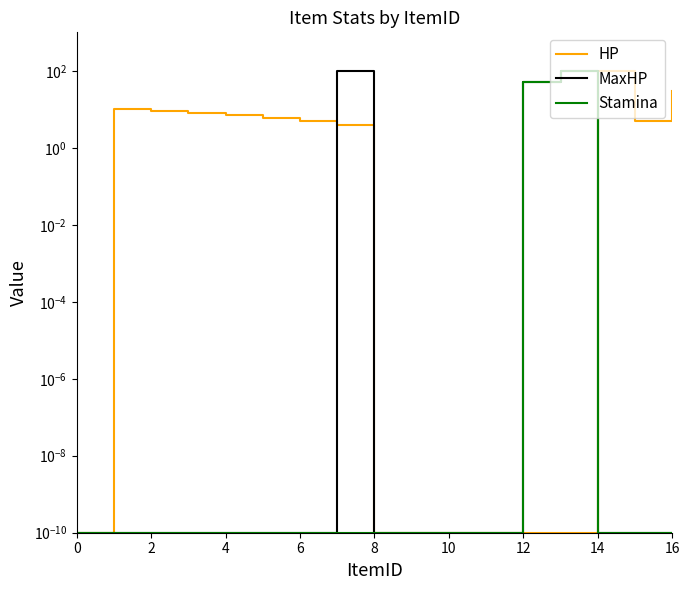

At which label is MaxHP closest to 50?

12